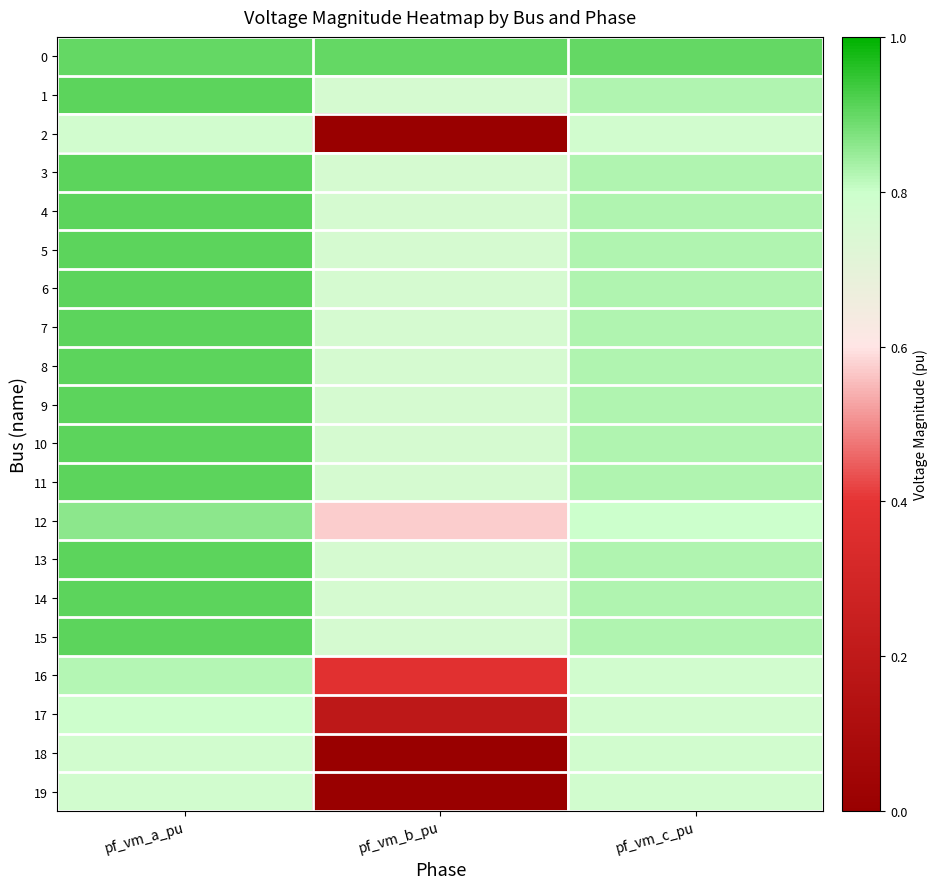

Between pf_vm_a_pu and pf_vm_b_pu, which is larger?

pf_vm_a_pu